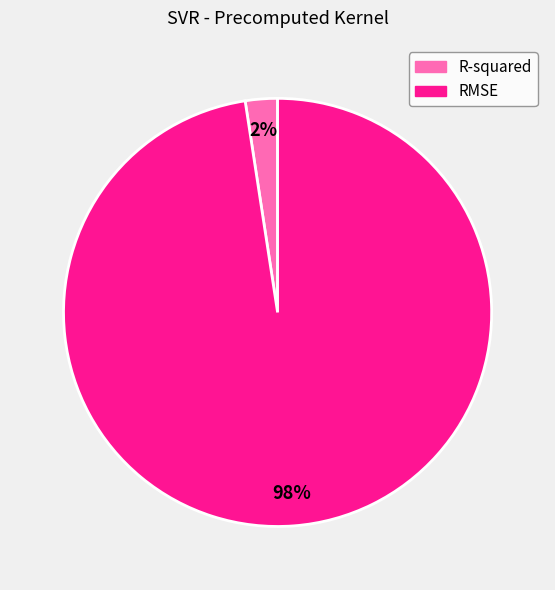

The RMSE slice represents 98% of the pie. True or false?

True